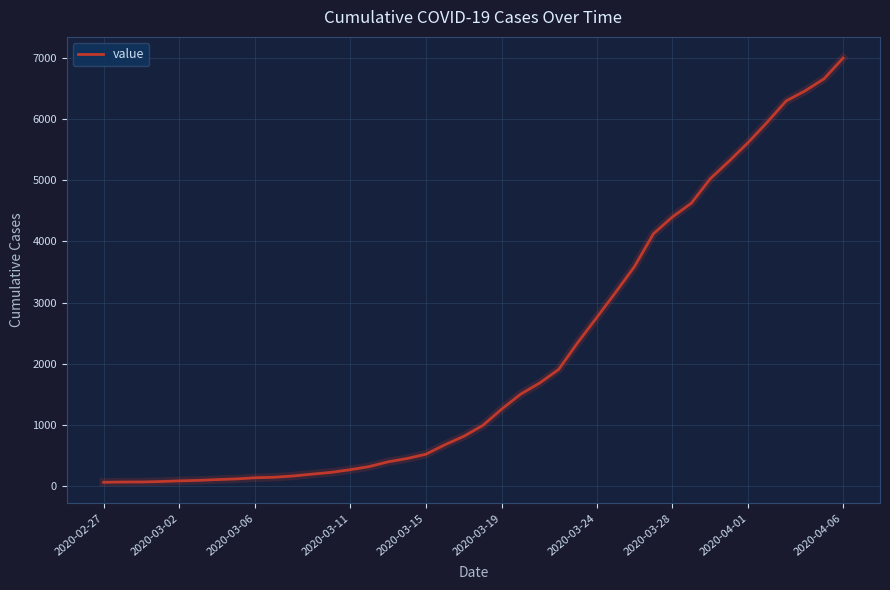

What is the maximum value shown in the chart?

6995